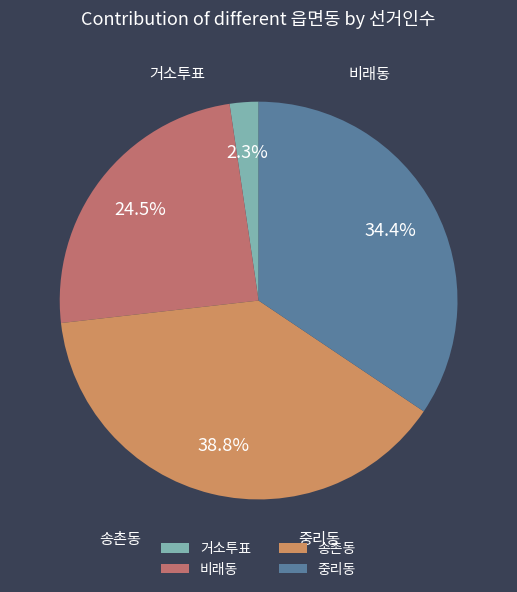

To the nearest percent, what portion does 송촌동 represent?

39%